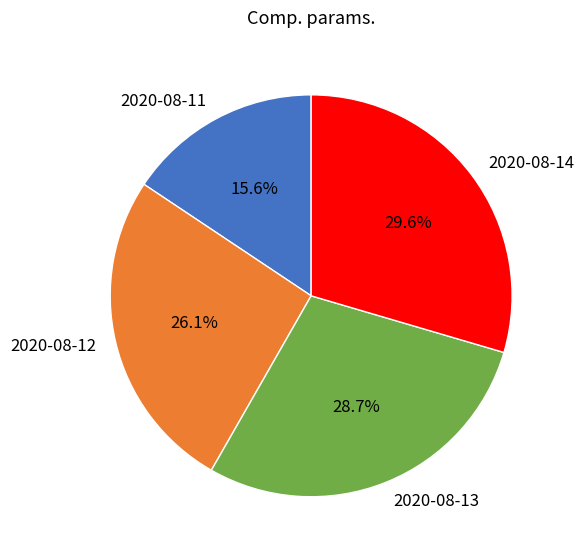

The 2020-08-14 slice represents 19% of the pie. True or false?

False